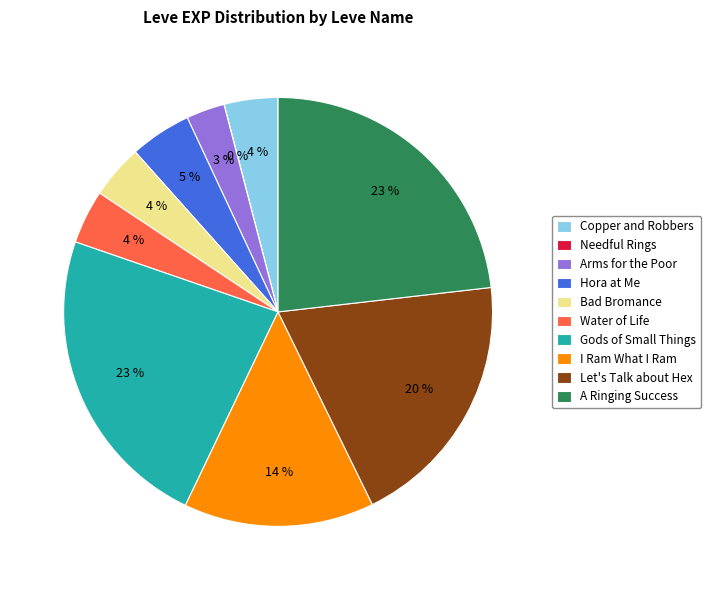

What percentage is the Gods of Small Things slice, to the nearest percent?

23%